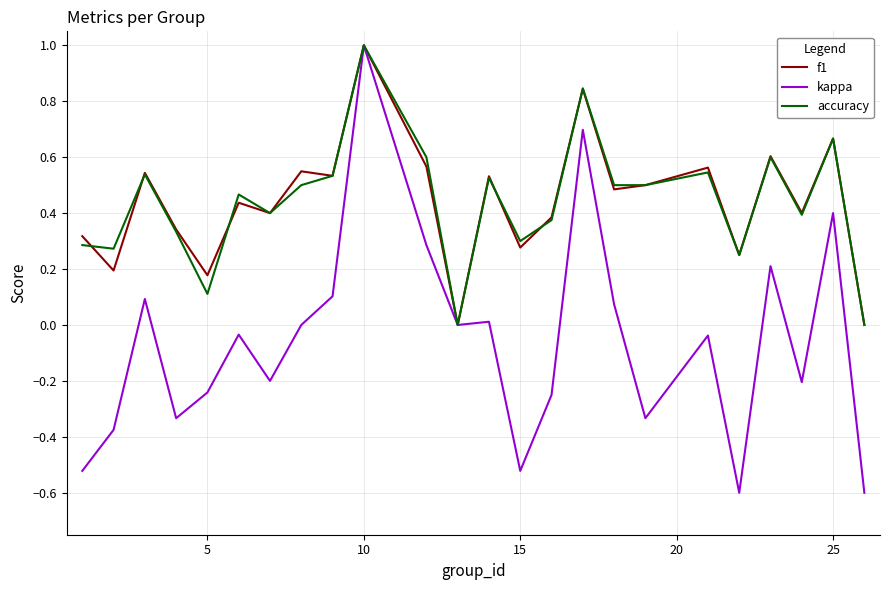

Which series has the widest spread of values?

kappa